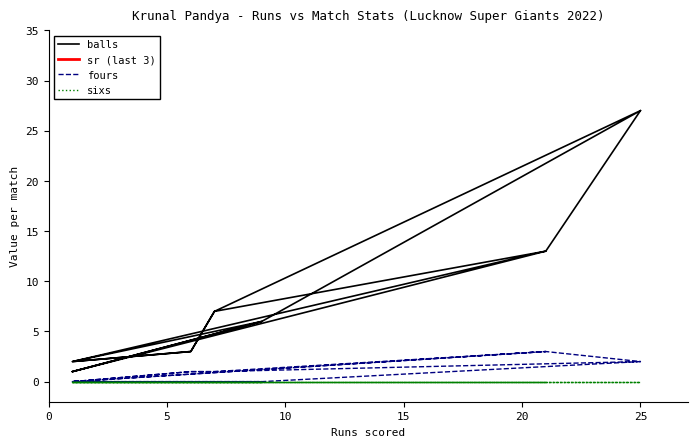

True or false: balls has more than 0 points higher than both neighbors.

True